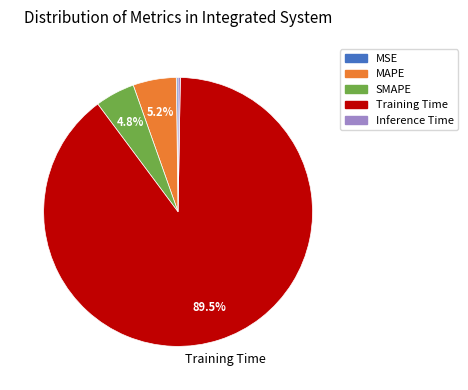

True or false: Training Time accounts for 79% of the total.

False